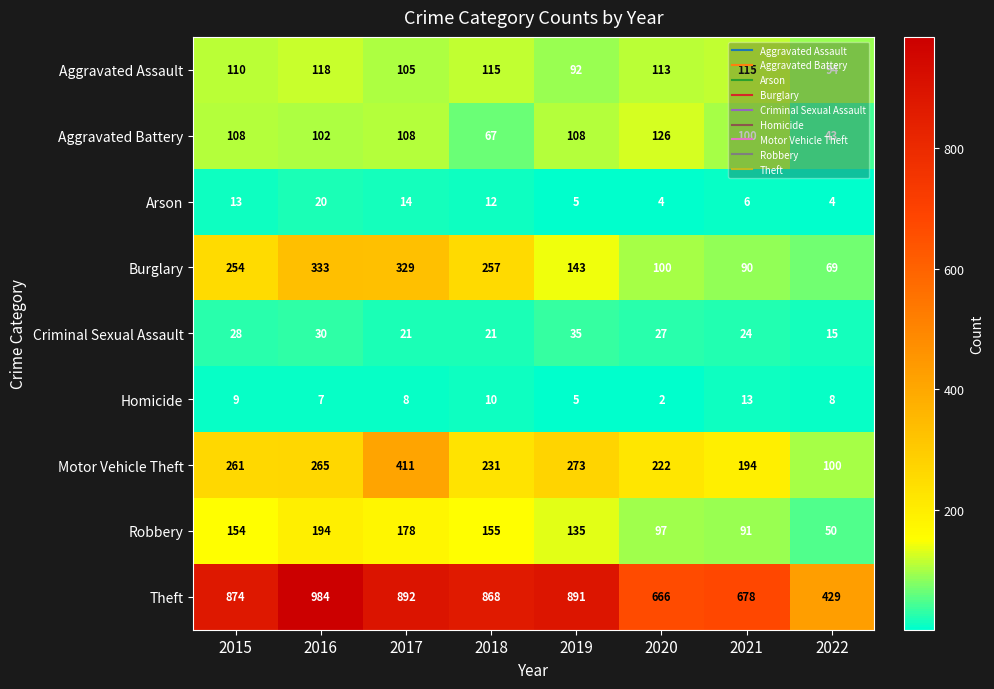

What is the total value across all series at 2016?

2053